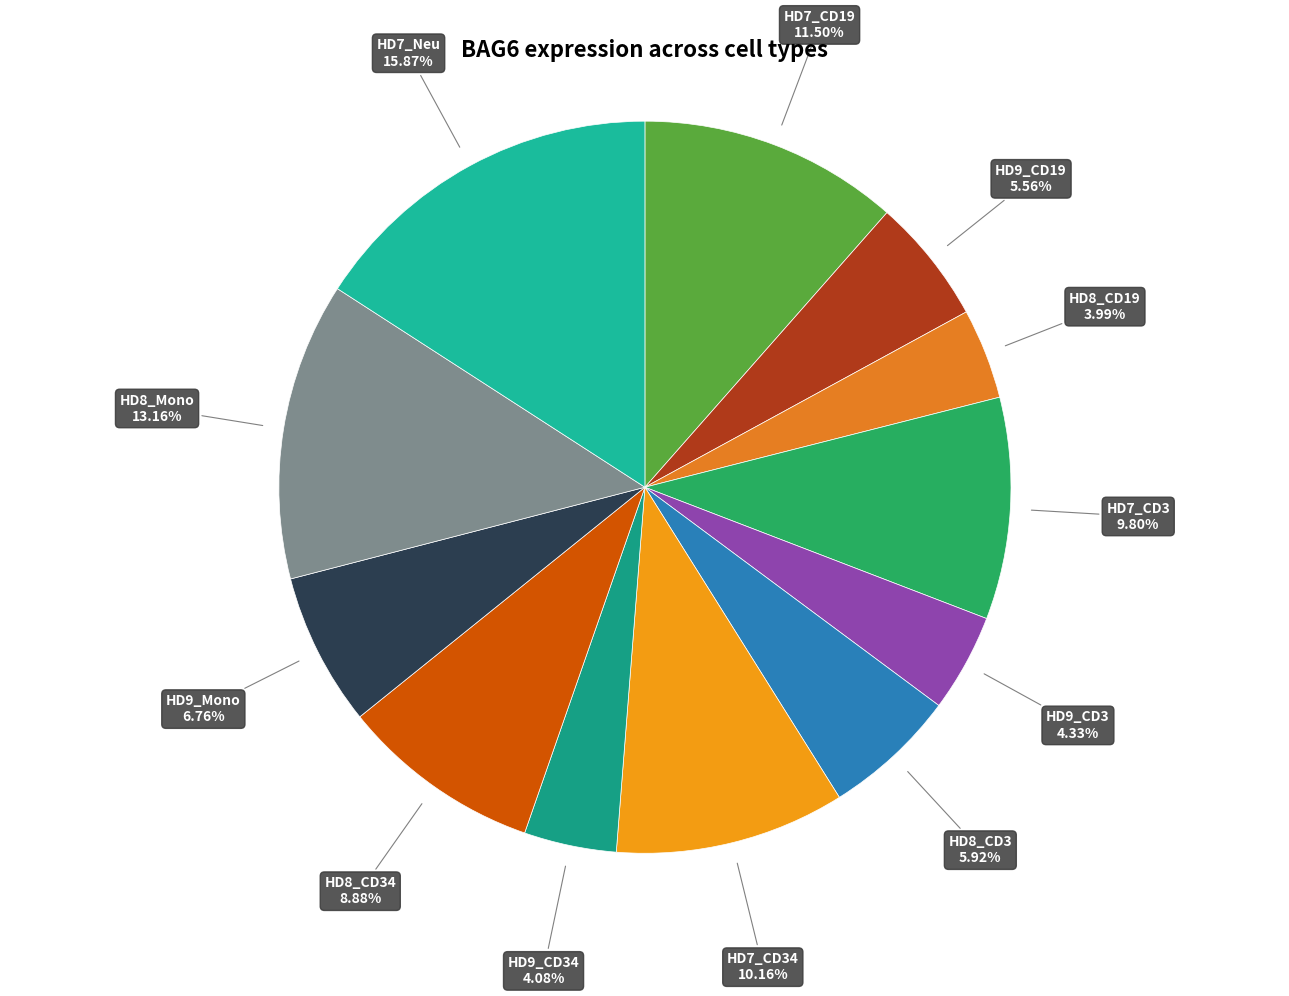

Rank the categories by value from lowest to highest.

HD8_CD19, HD9_CD34, HD9_CD3, HD9_CD19, HD8_CD3, HD9_Mono, HD8_CD34, HD7_CD3, HD7_CD34, HD7_CD19, HD8_Mono, HD7_Neu